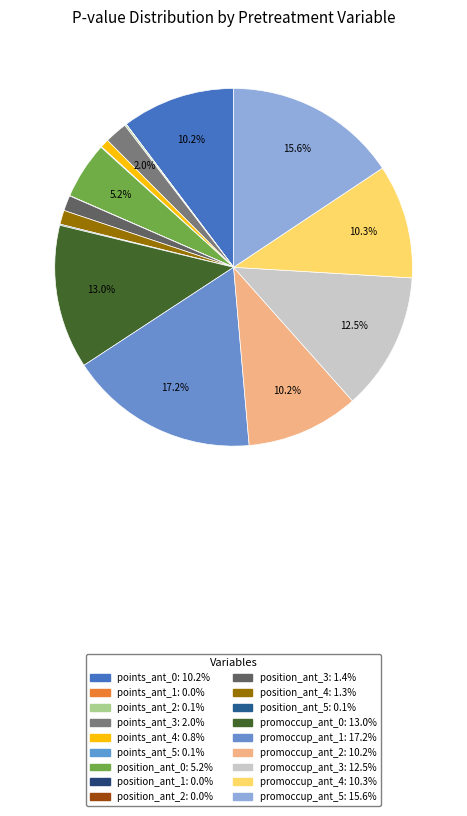

To the nearest percent, what is the difference between the position_ant_2 and points_ant_0 slice percentages?

10%